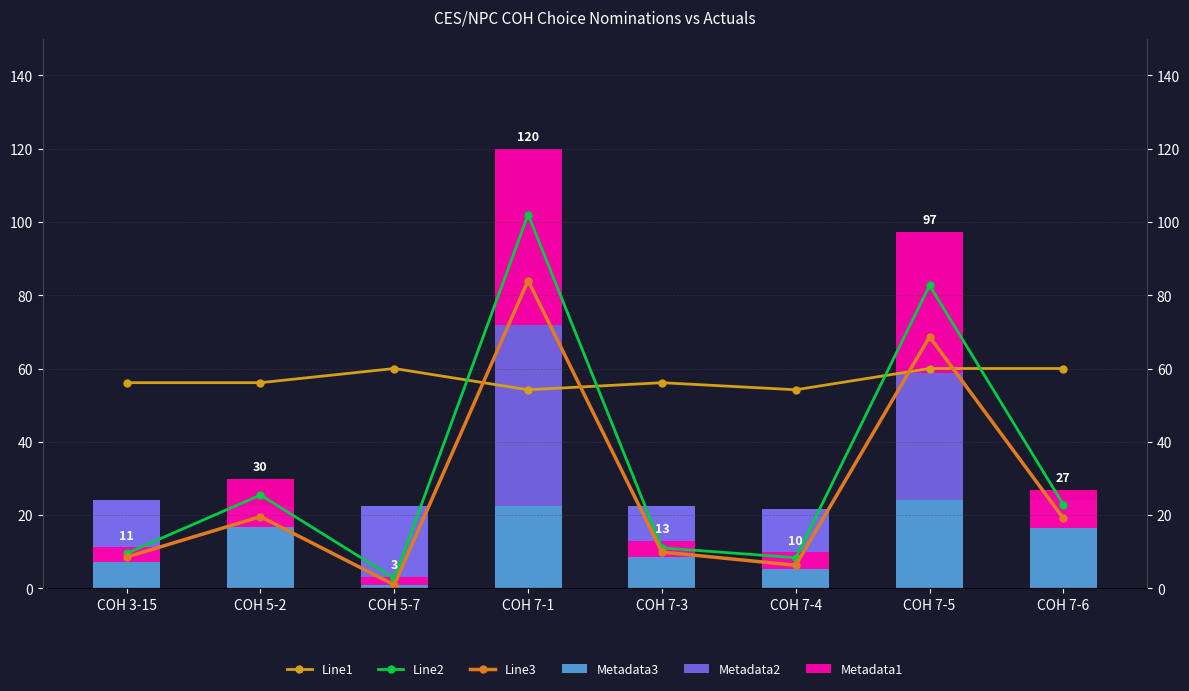

The Metadata1 series shows 24.9 at COH 7-5. True or false?

False